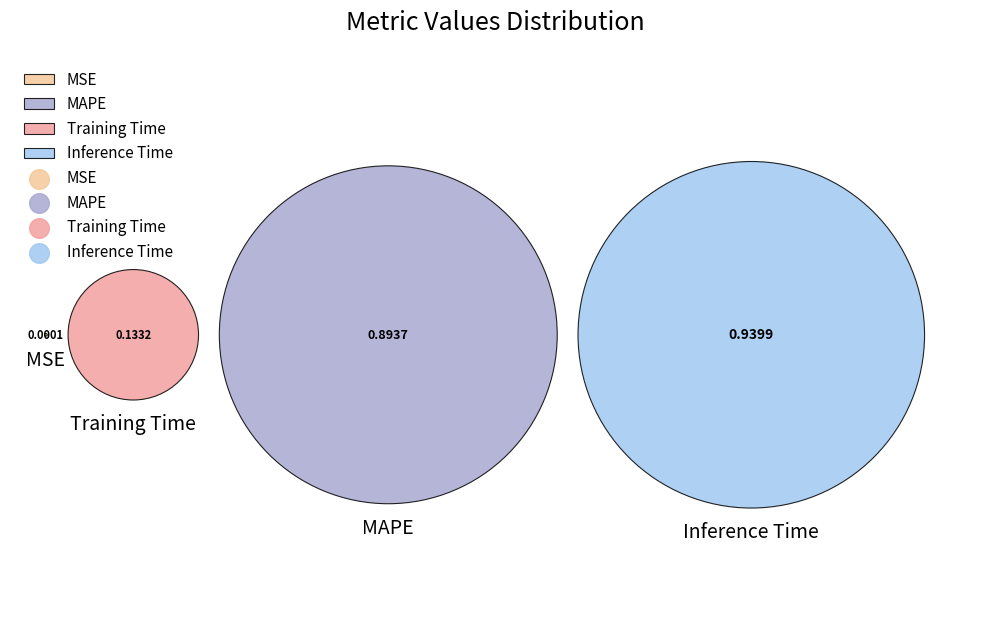

Does Inference Time account for over 50% of the chart?

No